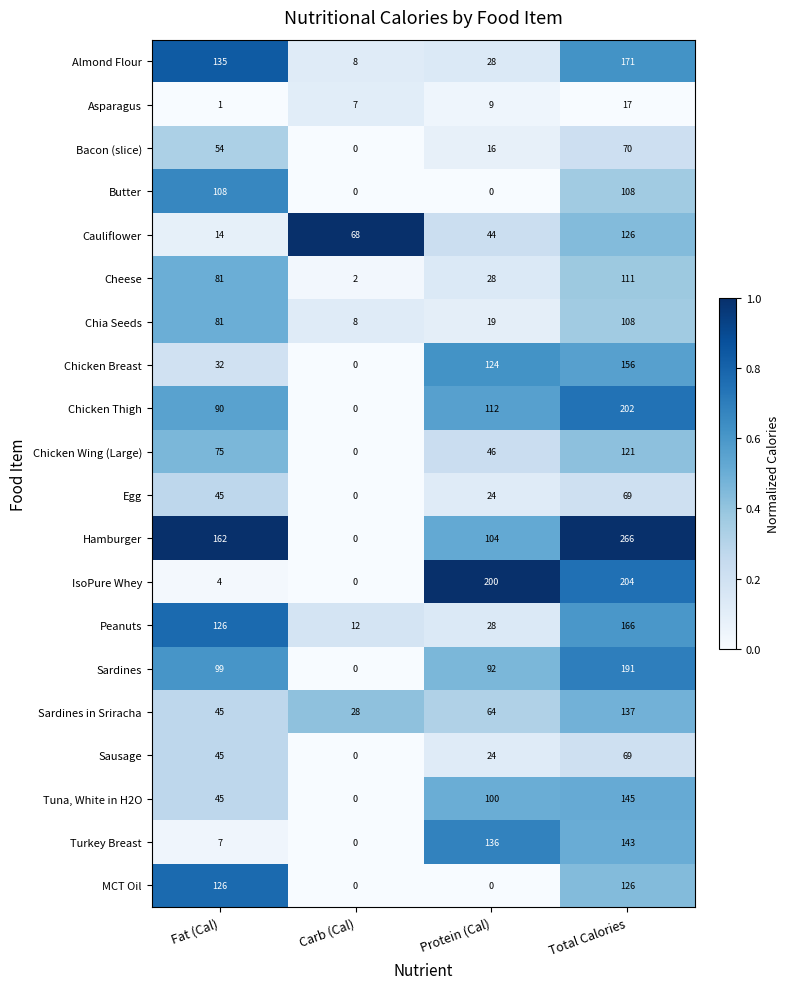

Which series has the largest range (max minus min)?

Hamburger